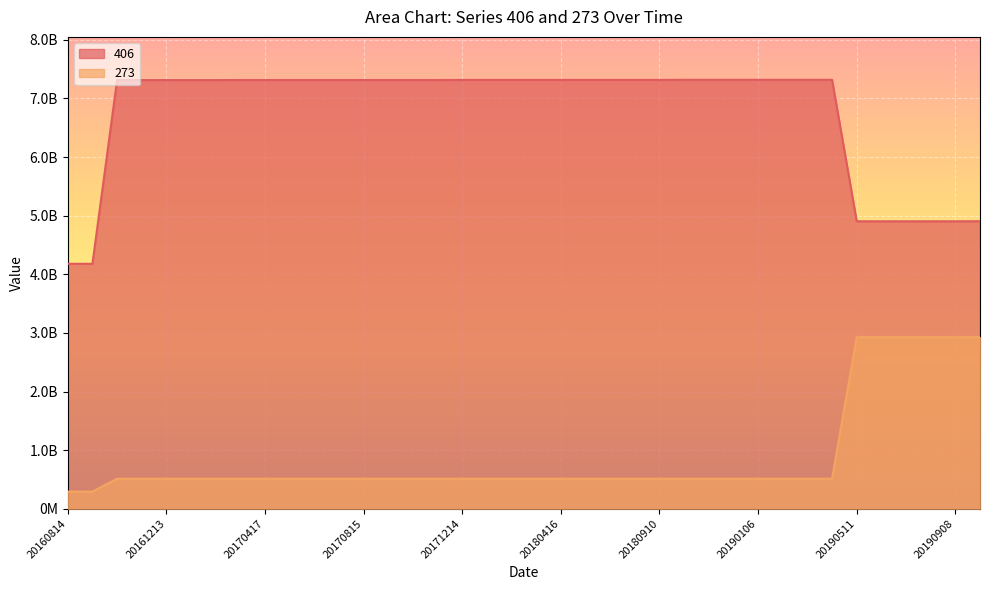

At which label does 273 reach its peak?

20190511